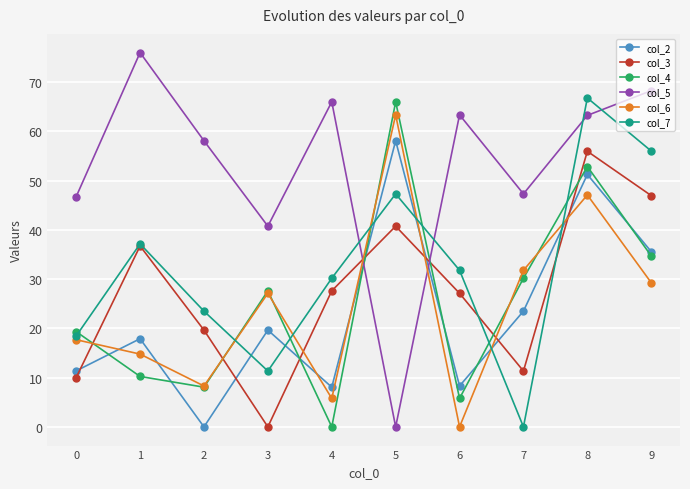

Which series has the widest spread of values?

col_5